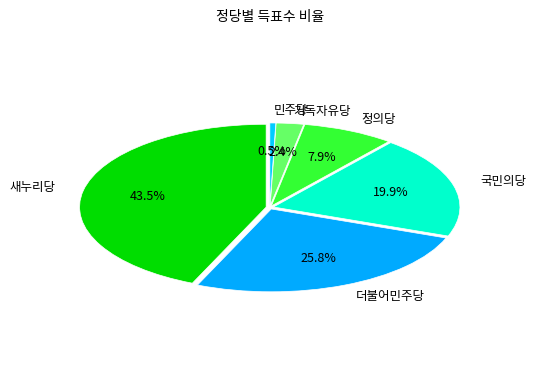

Is it true that 국민의당 is 20% of the pie?

True